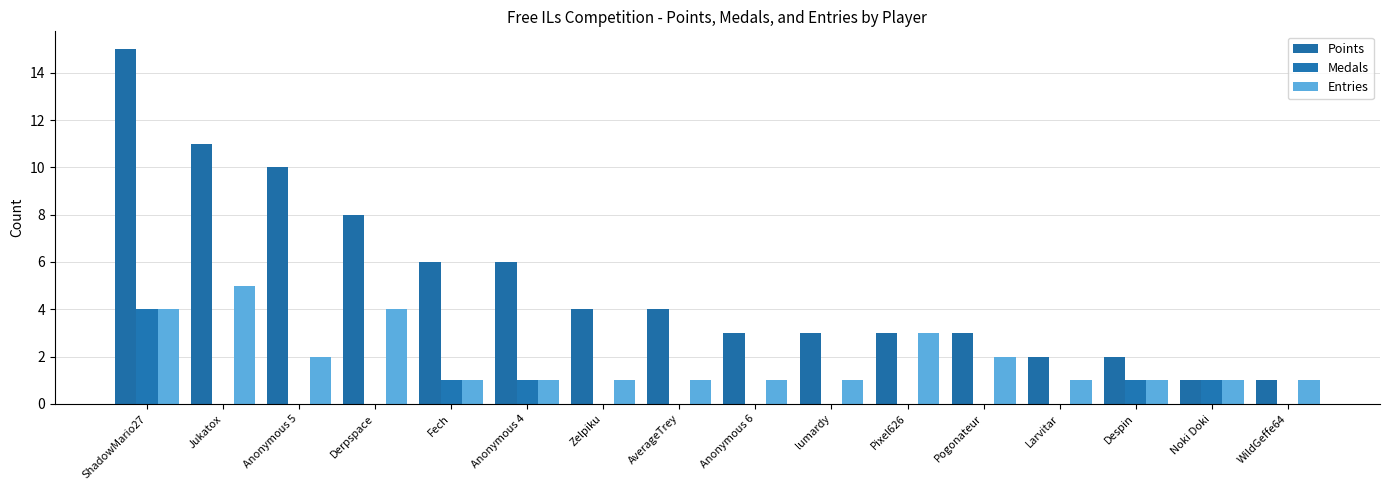

Which series has the largest range (max minus min)?

Points